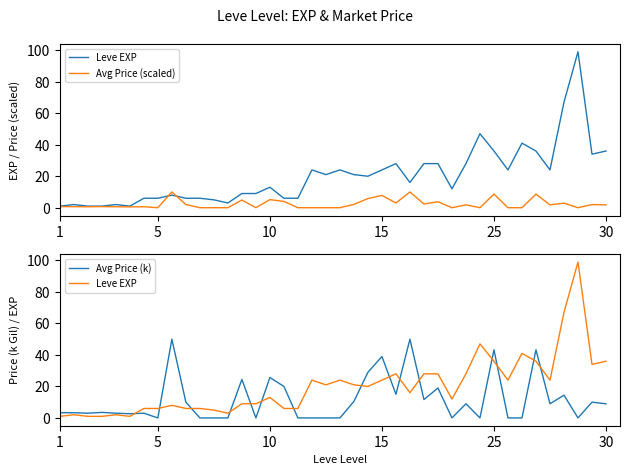

At 19, list the series in order from smallest to largest.

Avg Price (scaled), Avg Price (k), Leve EXP